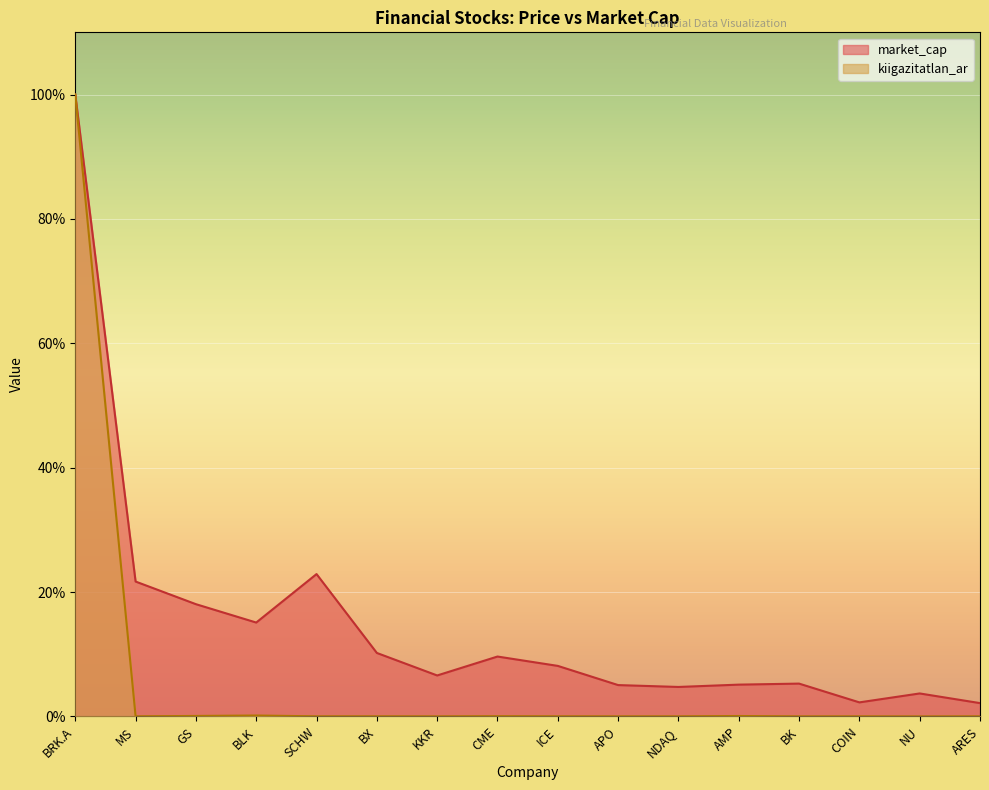

What is the highest value of the market_cap series?

1.0